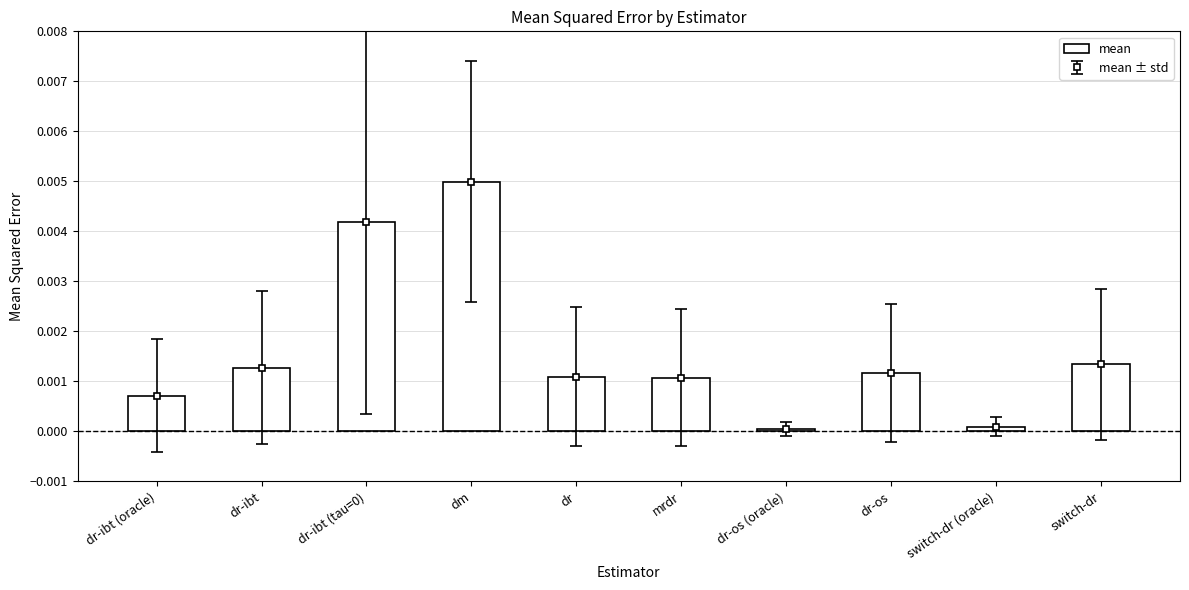

The value of mean at dr-os (oracle) is 0.0. True or false?

True